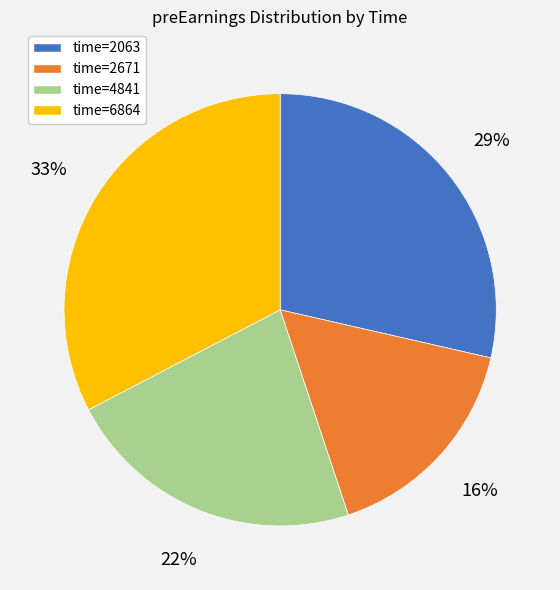

Count the number of slices in the pie.

4